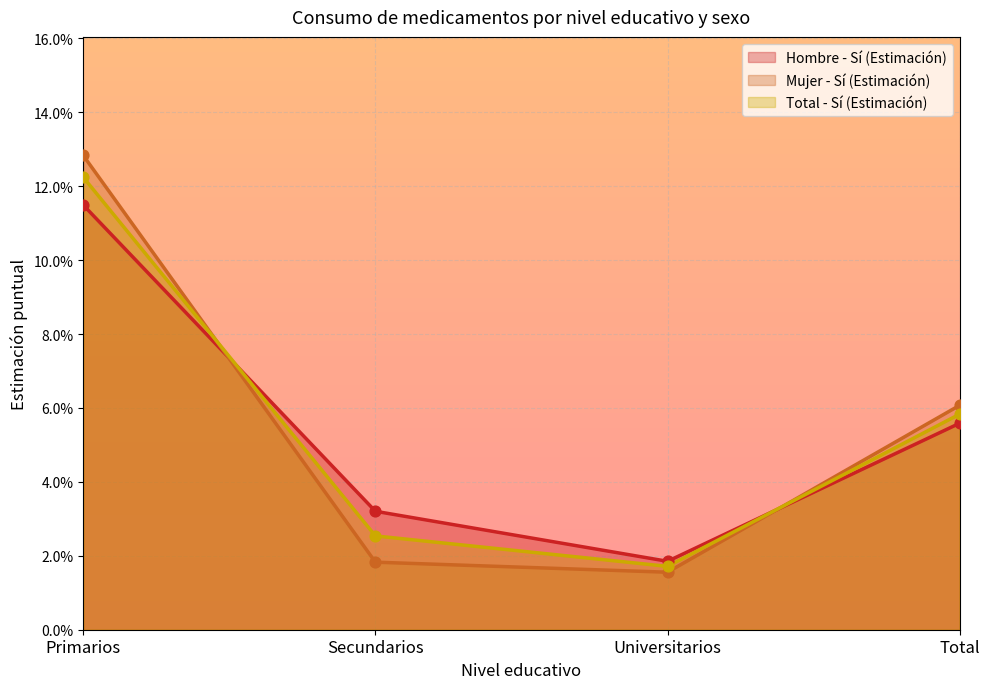

What is the total value across all series at Universitarios?

0.1